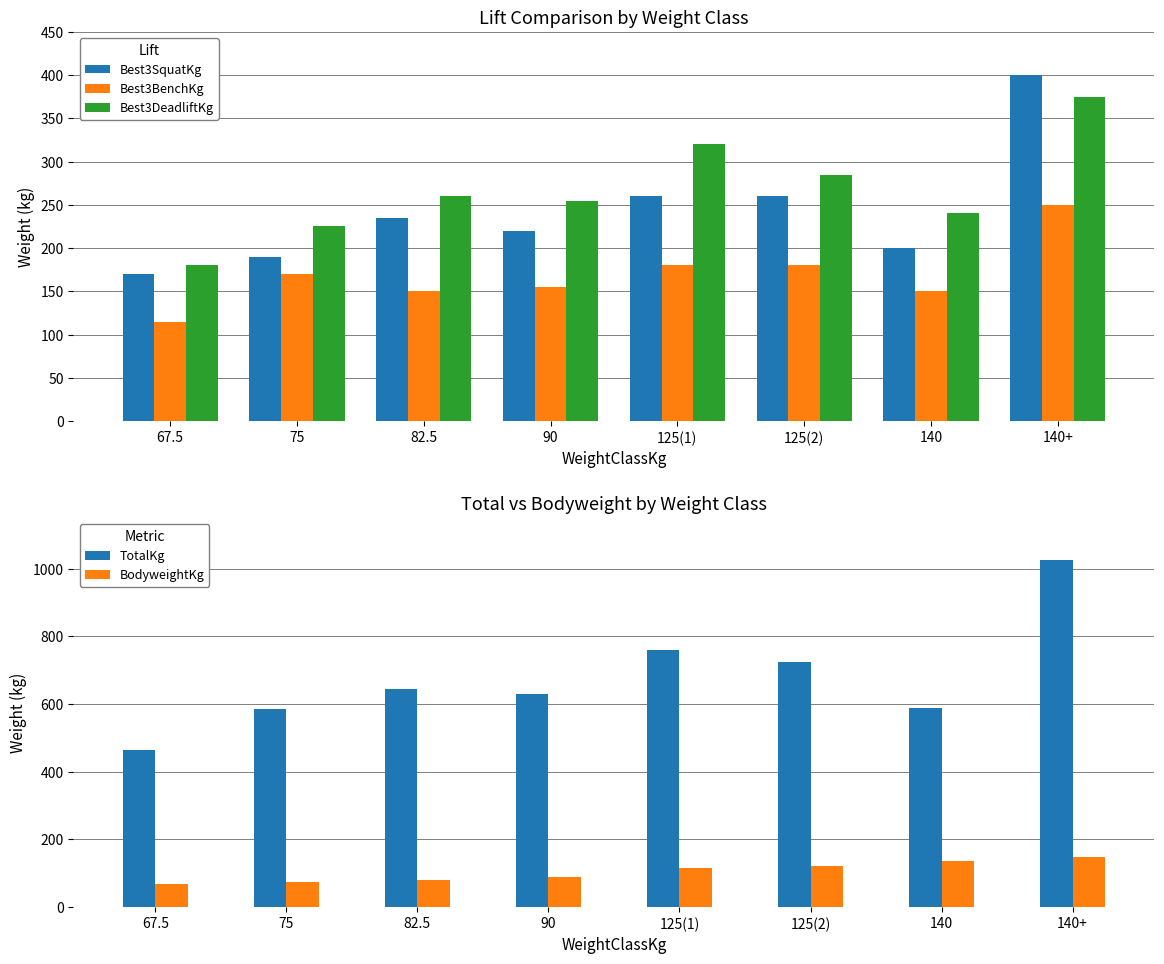

Which has a higher value, 125(1) or 125(2)?

125(1)